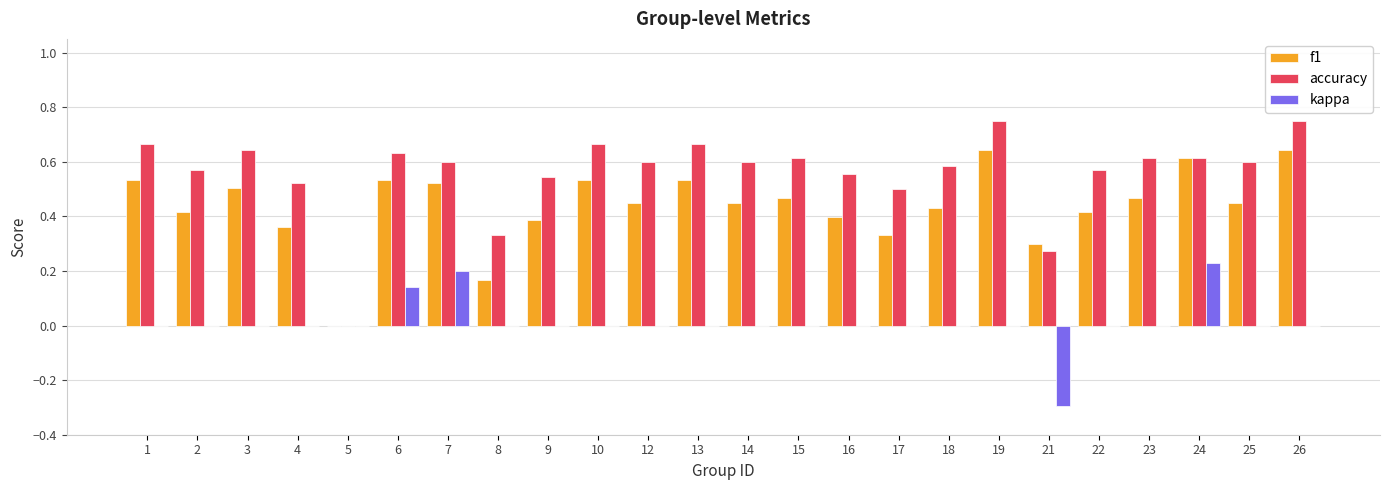

True or false: kappa has a value of 0.0 at 16.

True